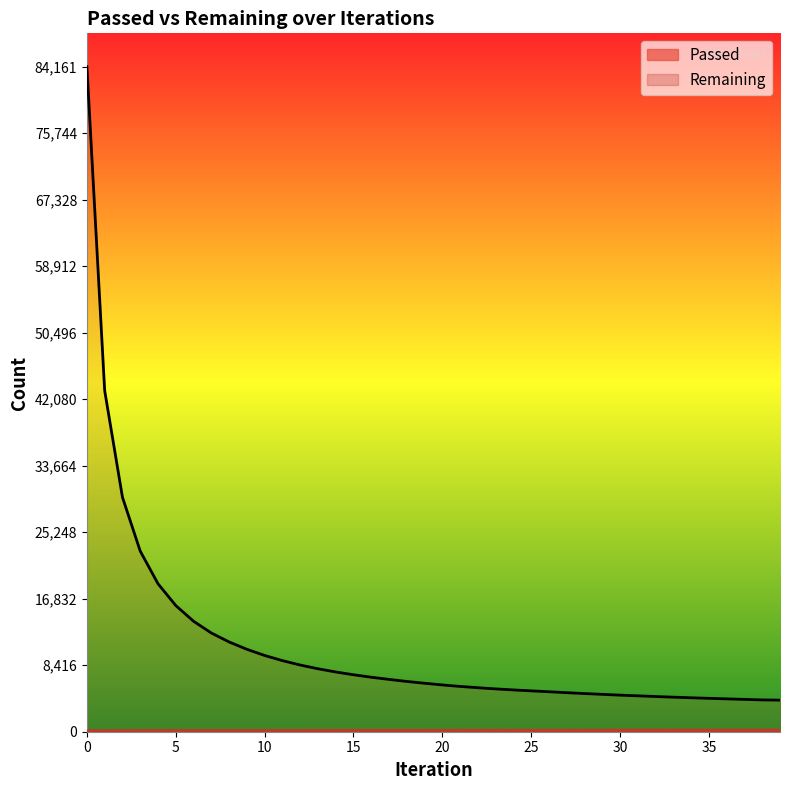

Which series changed the most between 20 and 28?

Remaining